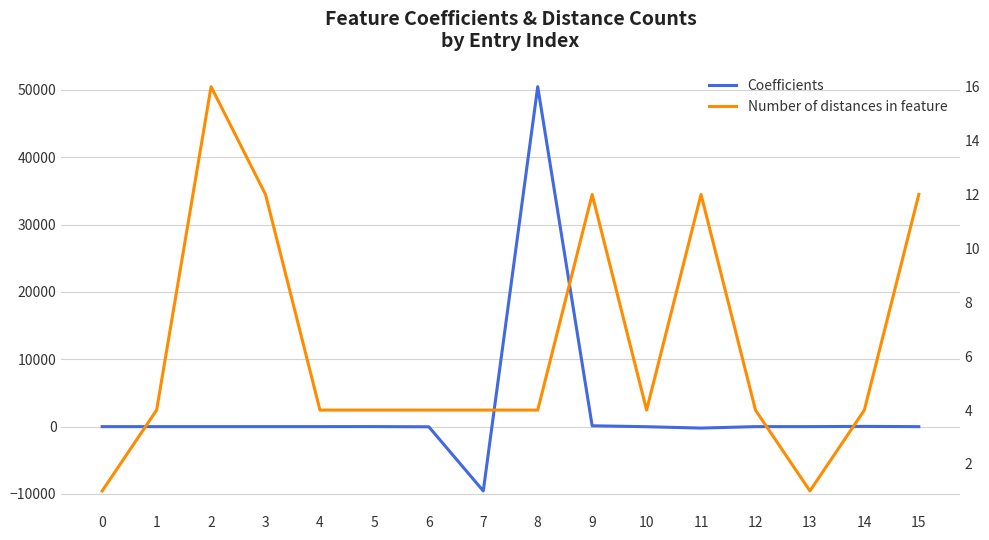

Reading left to right, what are all the values shown in this chart?

Coefficients: 0.3	-0.1	-0.6	0.9	0.1	3.6	-25.5	-9550.3	50491.0	126.0	-13.2	-217.9	0.3	-0.3	33.0	-1.5
Number of distances in feature: 1.0	4.0	16.0	12.0	4.0	4.0	4.0	4.0	4.0	12.0	4.0	12.0	4.0	1.0	4.0	12.0